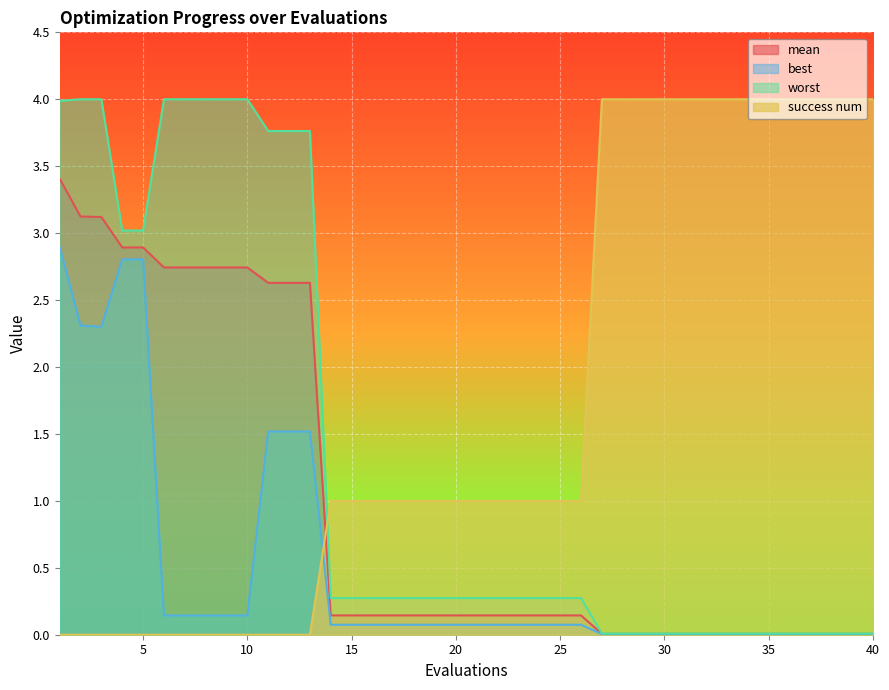

Between 7 and 20, which series saw the biggest shift?

worst